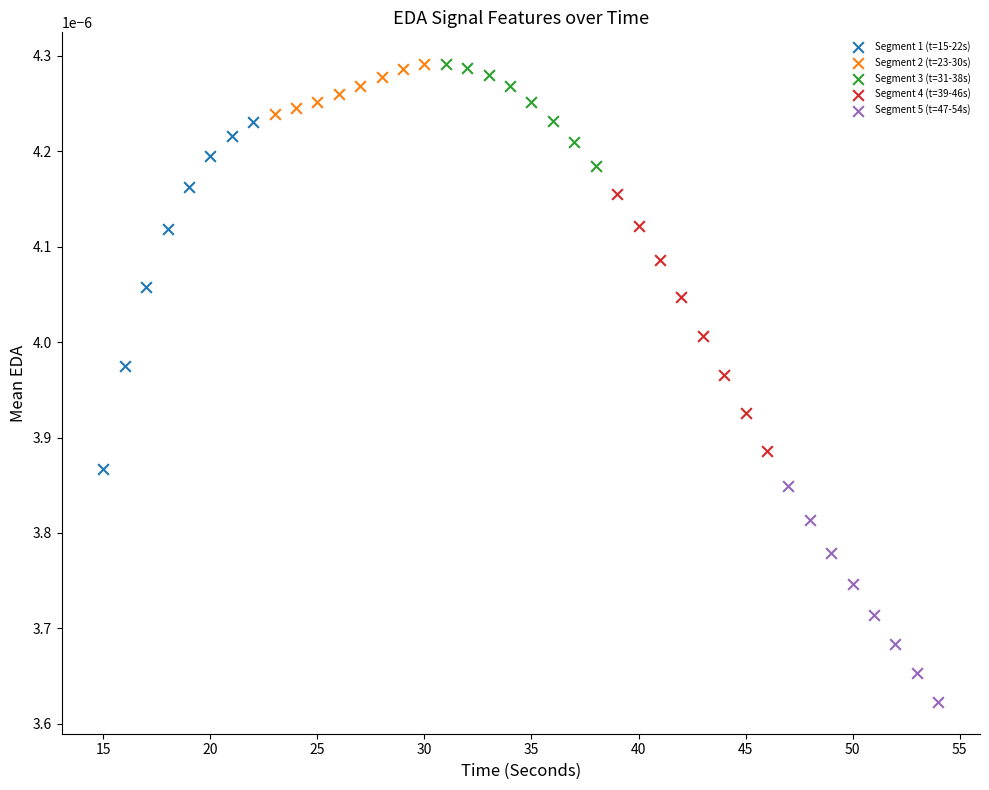

Which series has the largest Y range (max minus min)?

Segment 1 (t=15-22s)